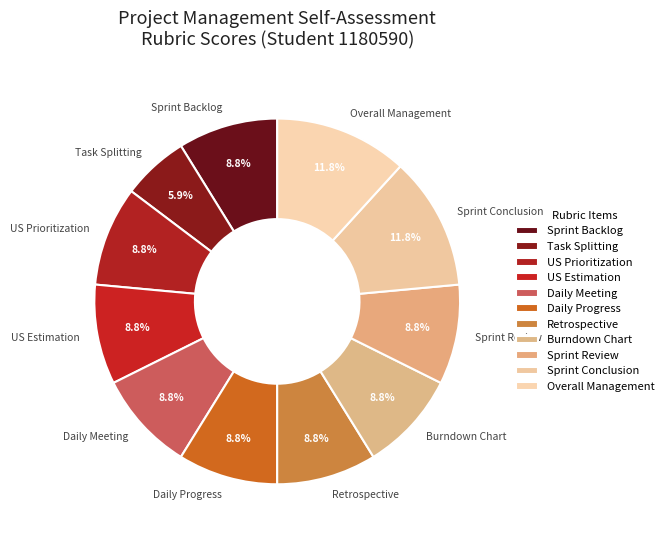

Combined, what portion of the pie is US Estimation and Retrospective?

17.6%